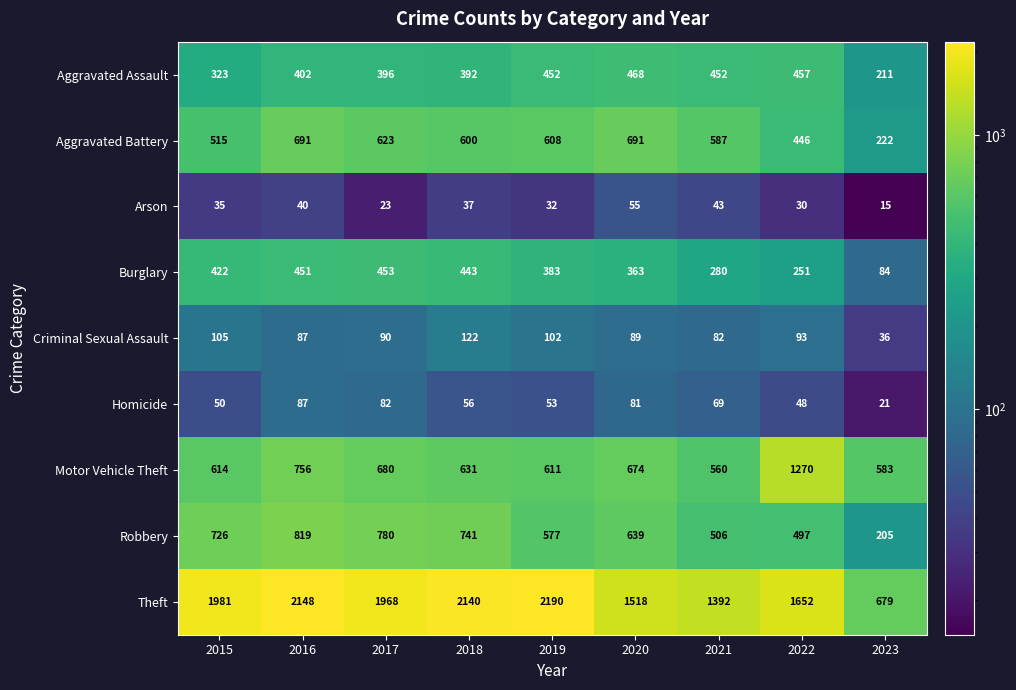

Rank the series at 2023 from lowest to highest value.

Arson, Homicide, Criminal Sexual Assault, Burglary, Robbery, Aggravated Assault, Aggravated Battery, Motor Vehicle Theft, Theft